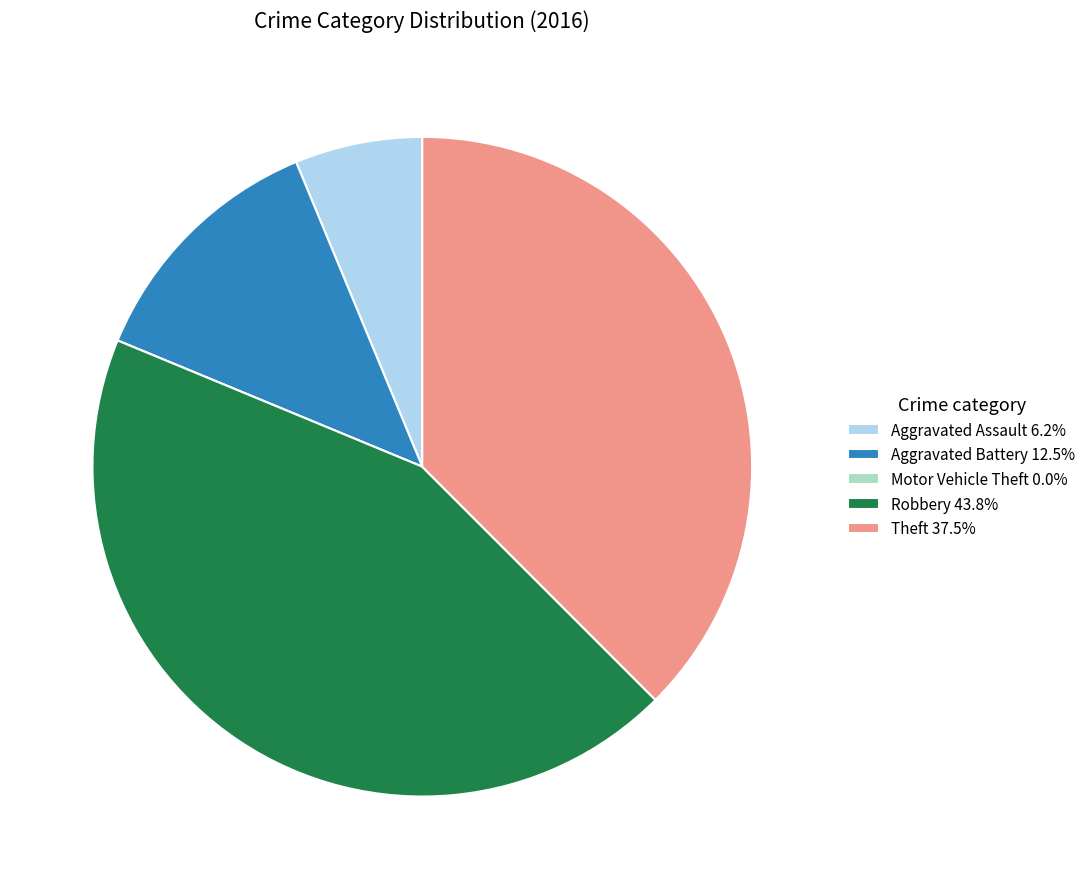

True or false: Aggravated Battery accounts for 12% of the total.

True